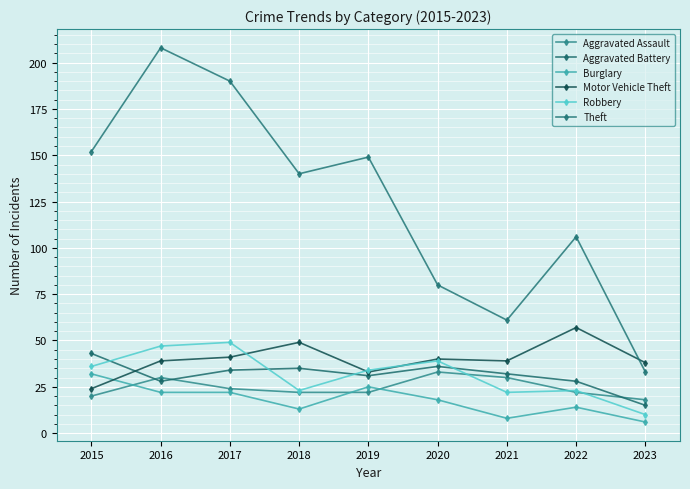

Rank the series at 2015 from highest to lowest value.

Theft, Aggravated Battery, Robbery, Burglary, Motor Vehicle Theft, Aggravated Assault